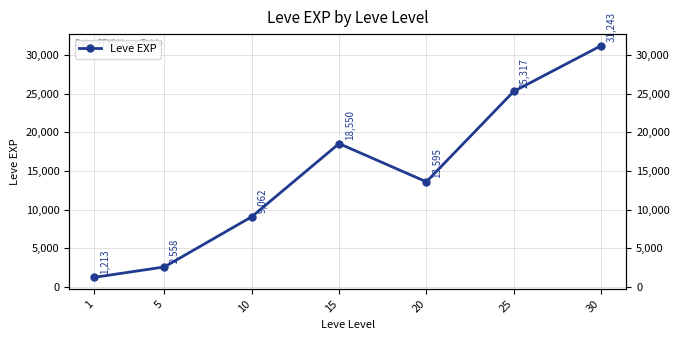

Which has a higher value, 5 or 15?

15